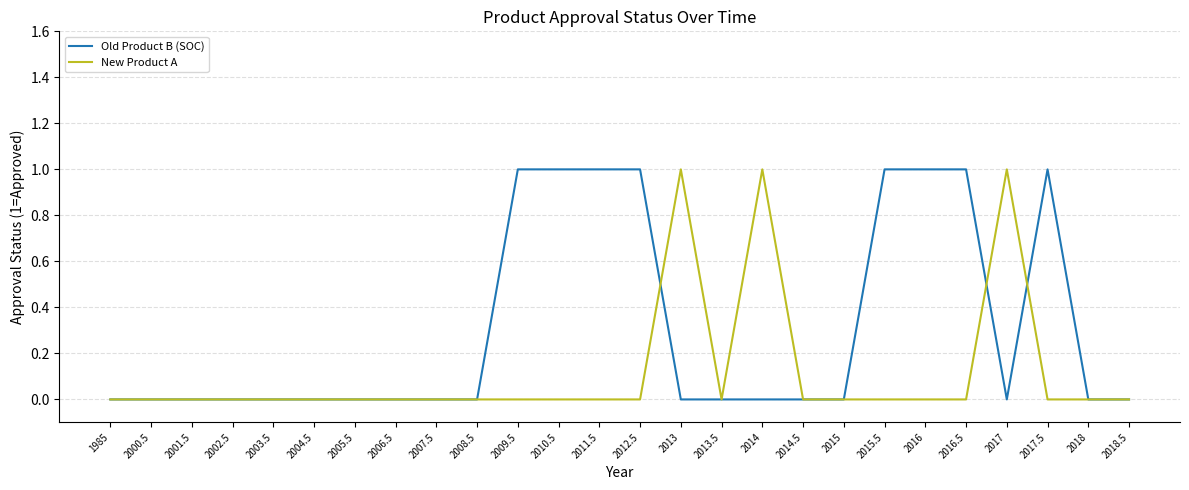

What is the sum of all Old Product B (SOC) values?

8